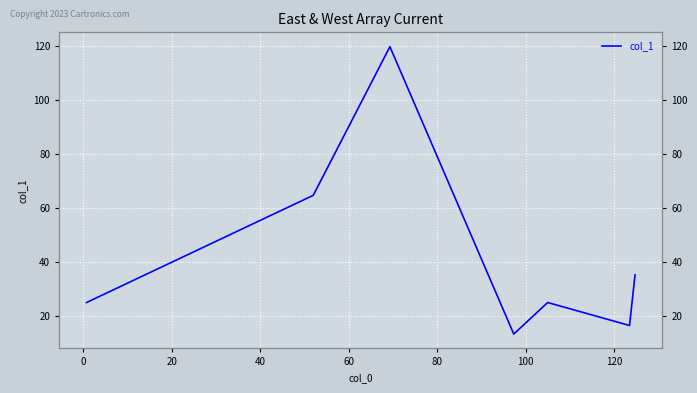

Which has a higher value, 40 or 60?

60